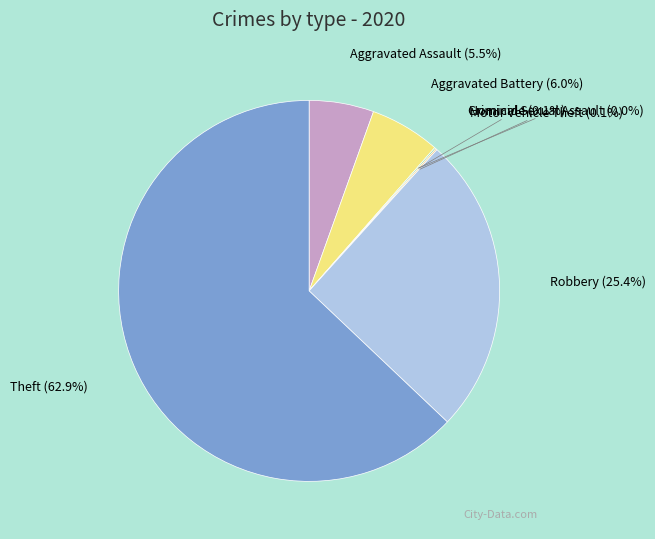

Which has a higher value, Motor Vehicle Theft or Robbery?

Robbery